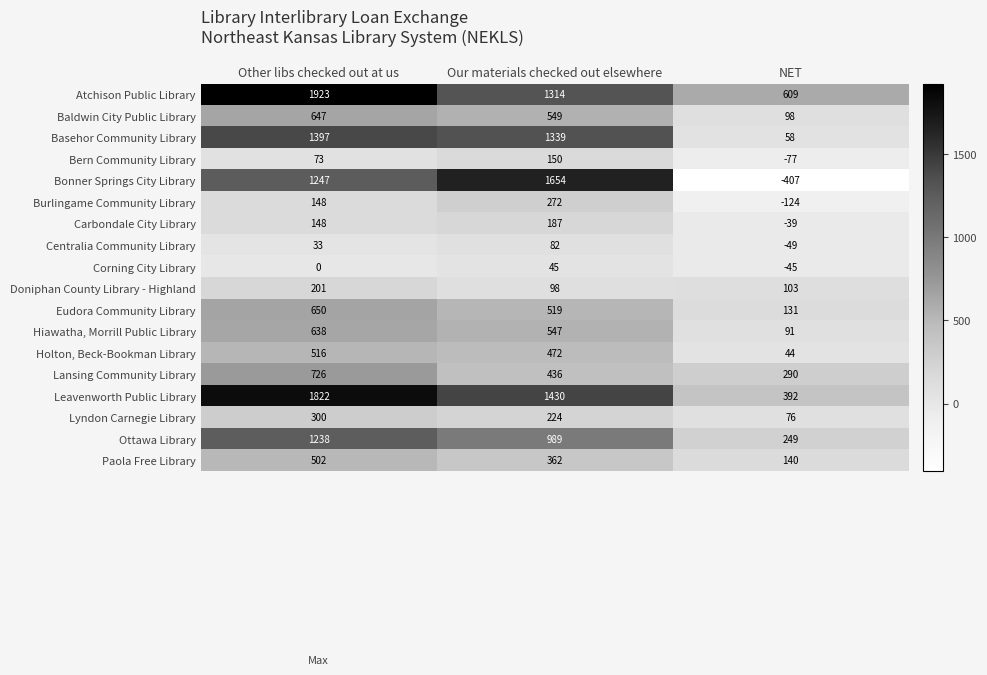

True or false: Holton, Beck-Bookman Library has a value of 472 at Our materials checked out elsewhere.

True